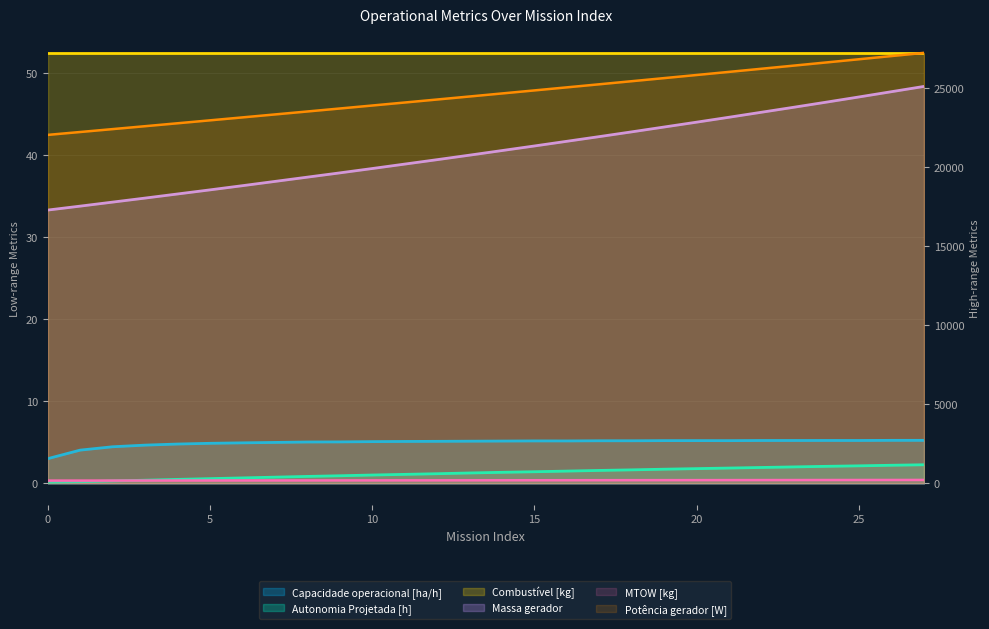

What is the difference between the second highest and minimum values in the Capacidade operacional [ha/h] series?

2.2